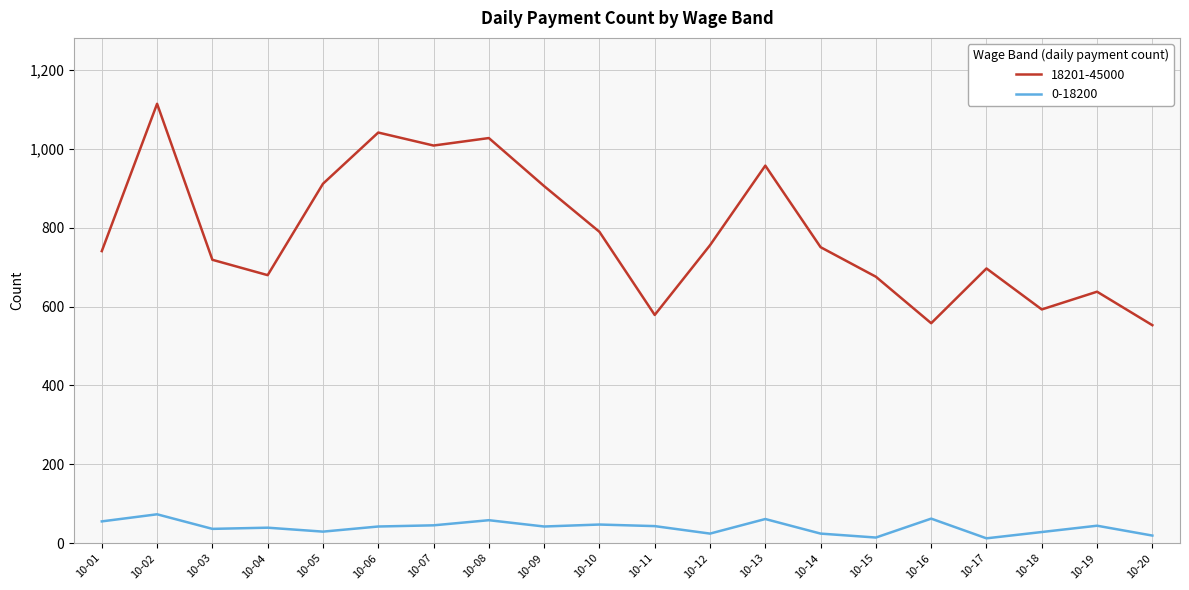

True or false: 18201-45000 and 0-18200 cross at least once.

False